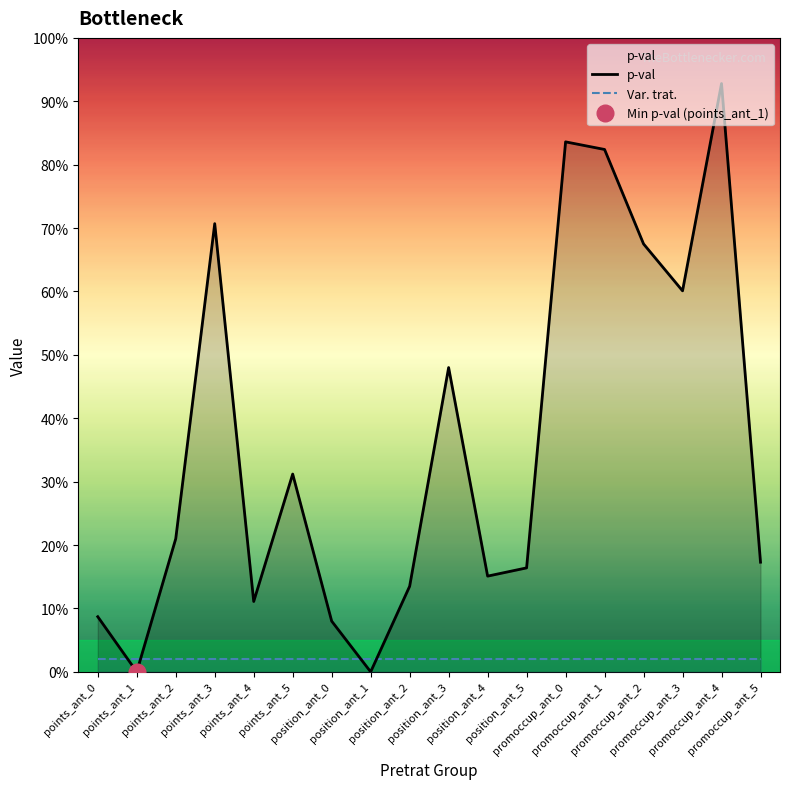

What is the difference between the highest and lowest values at position_ant_4?

0.1